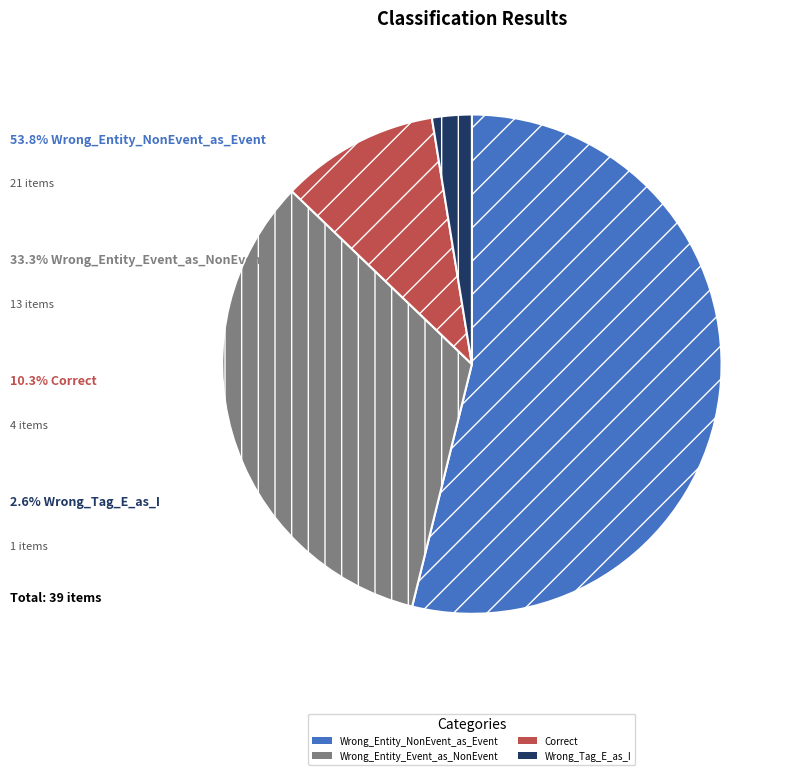

True or false: Wrong_Tag_E_as_I accounts for 11% of the total.

False